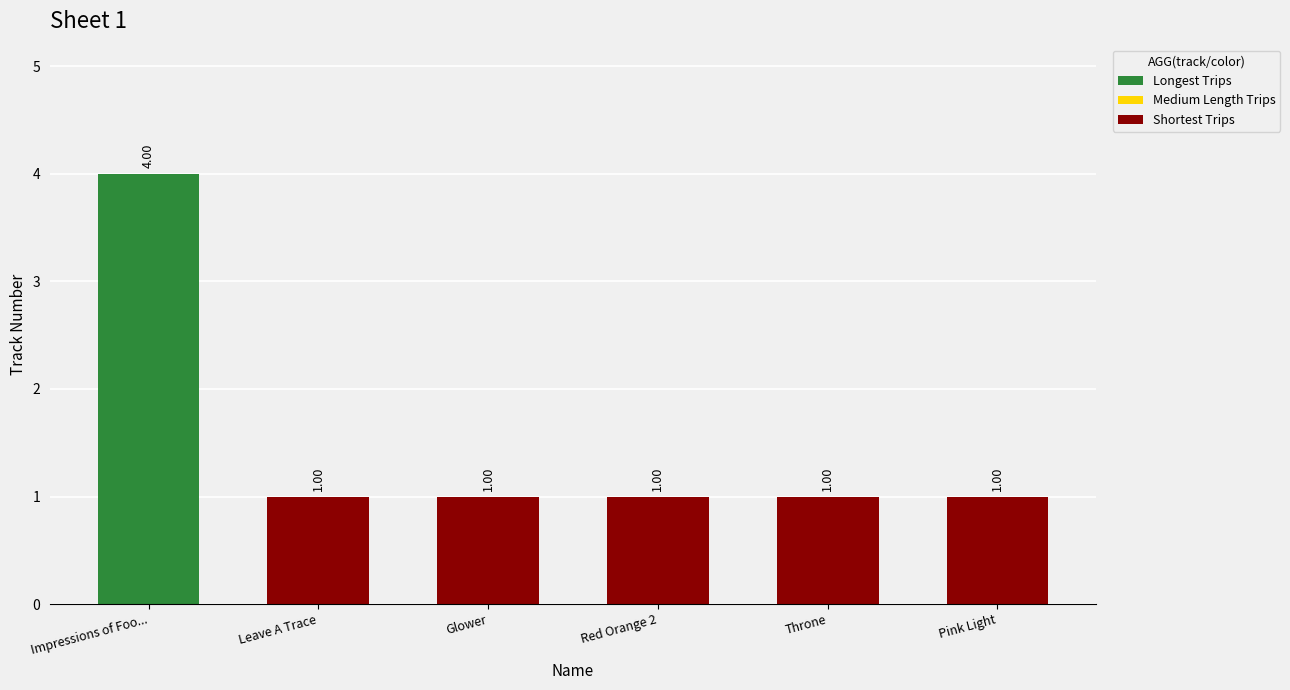

Count the values in the range 1 to 2.

5